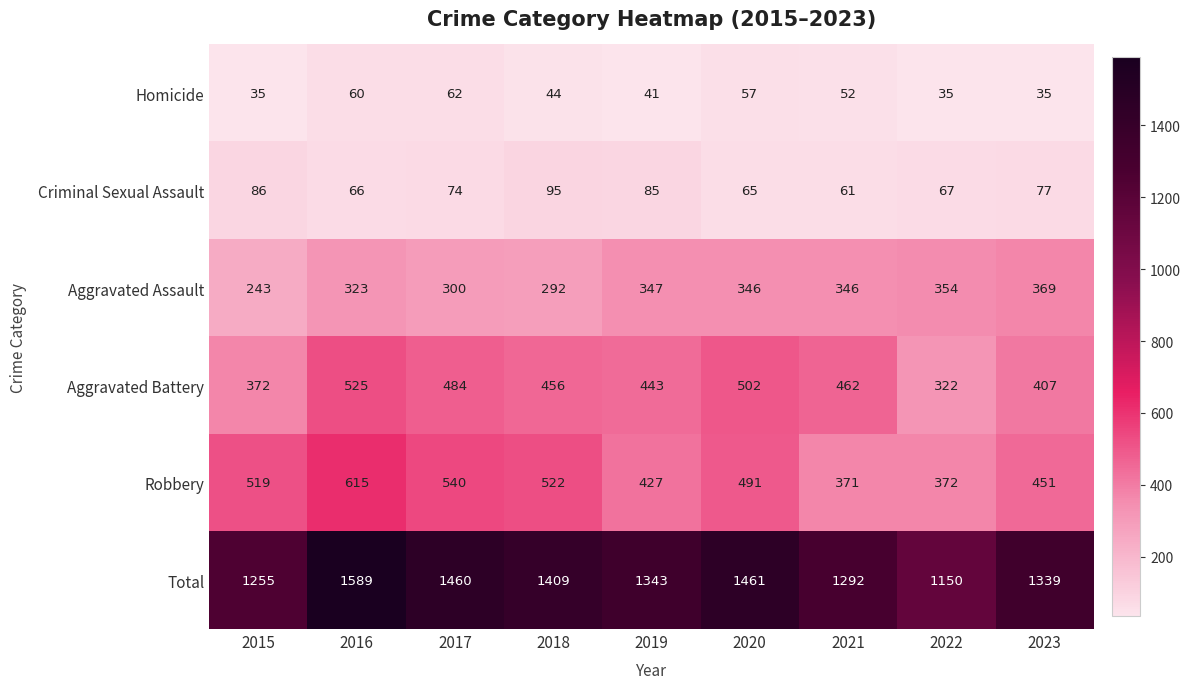

At how many categories does at least one series exceed 482?

9